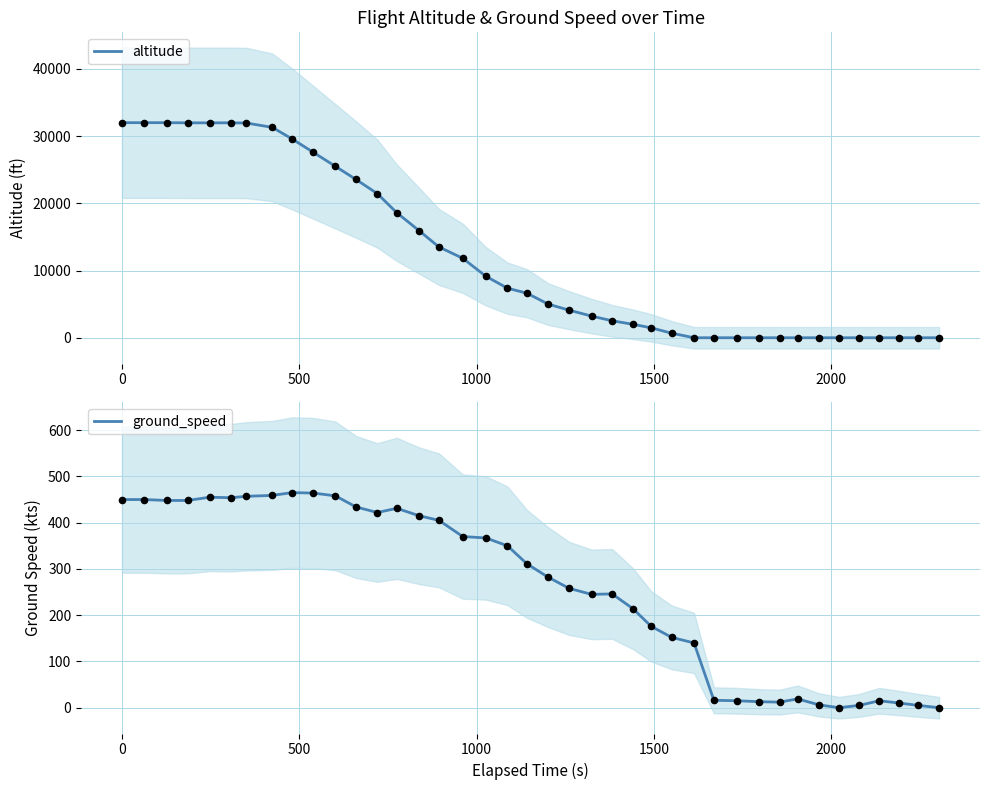

Which series has the largest total across all categories?

altitude